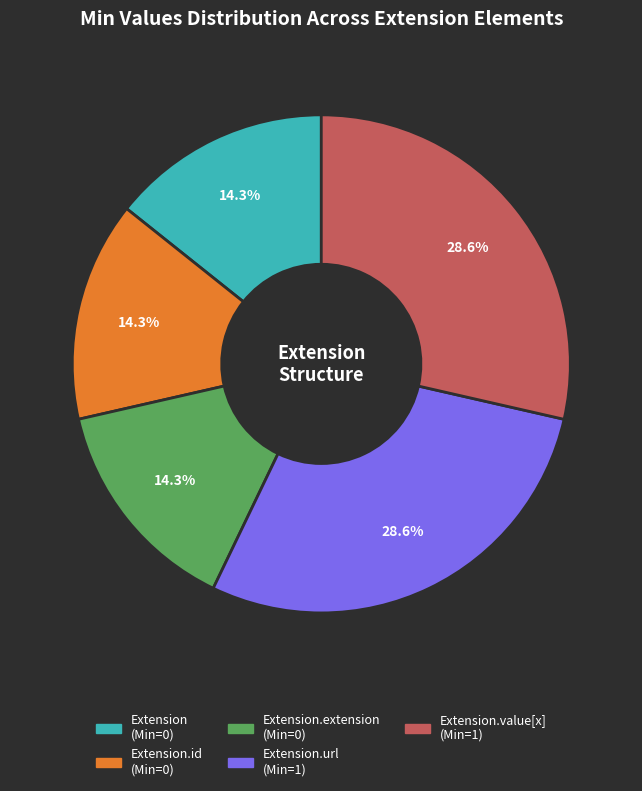

Does any single category account for the majority?

No